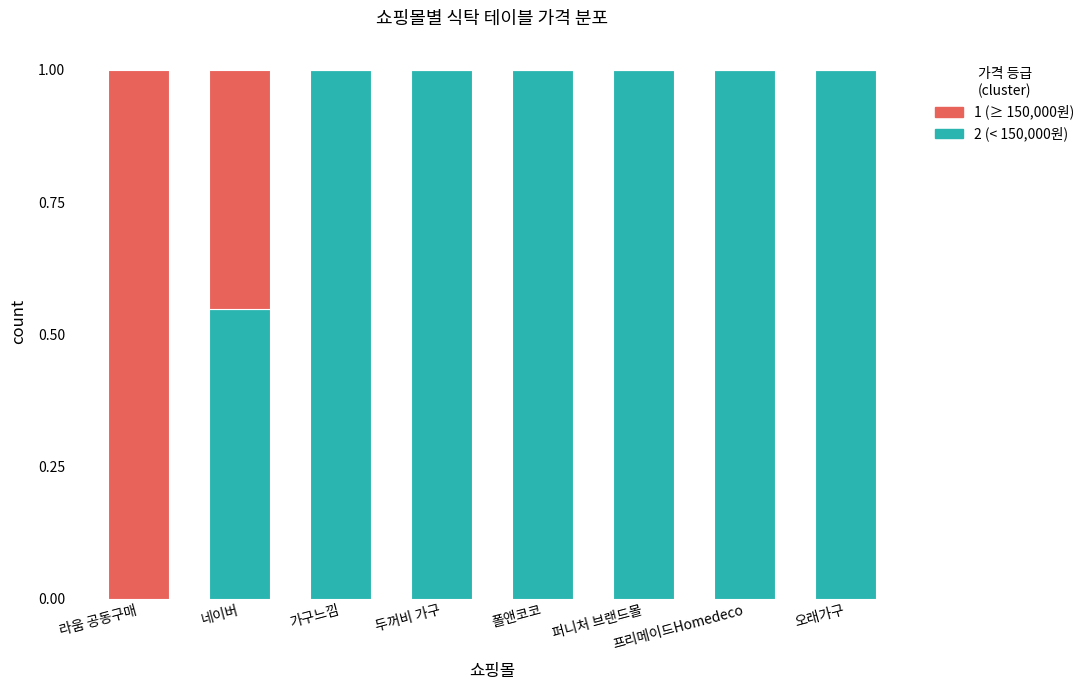

Where is 2 (< 150,000원) nearest to the value 0?

라움 공동구매